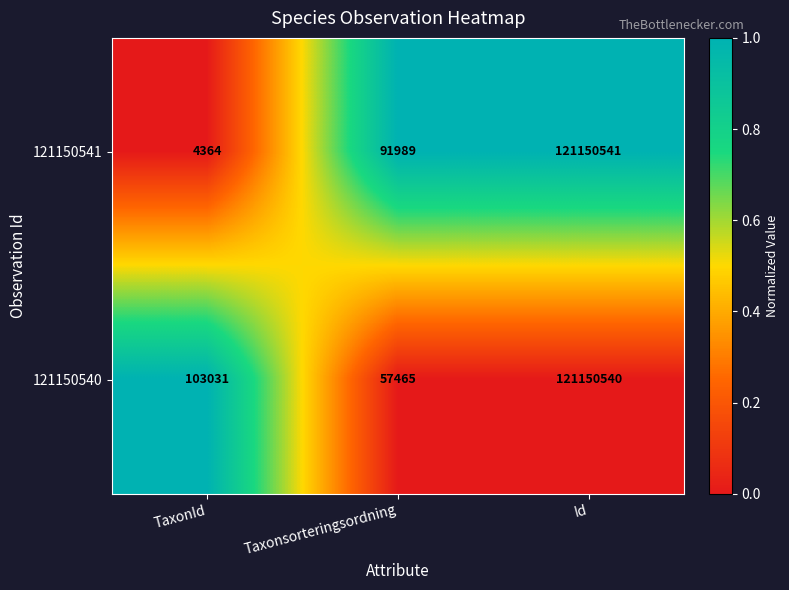

Count the number of categories in the chart.

3